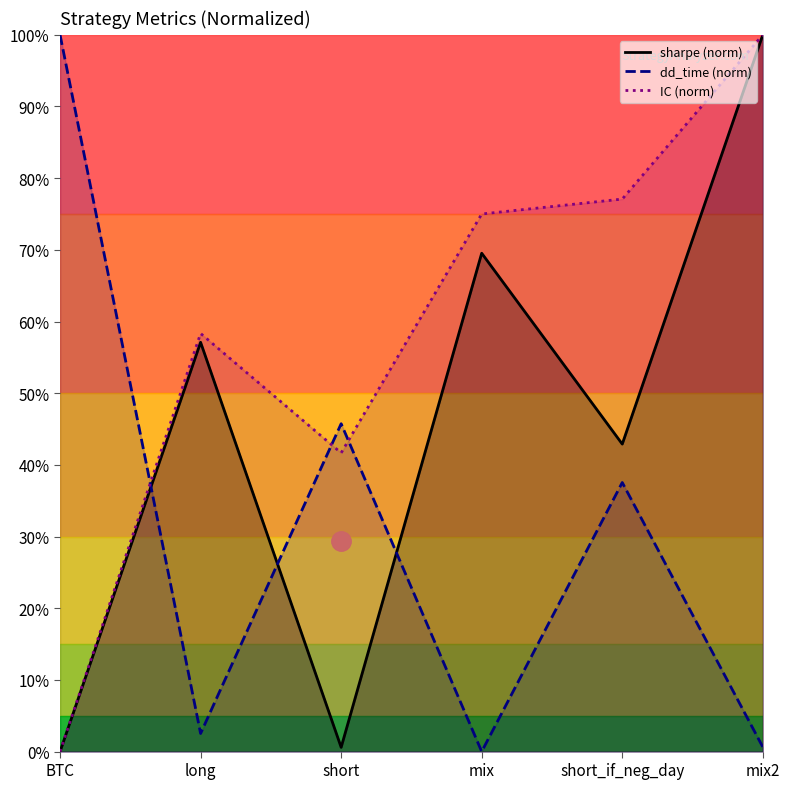

Count the number of categories in the chart.

6